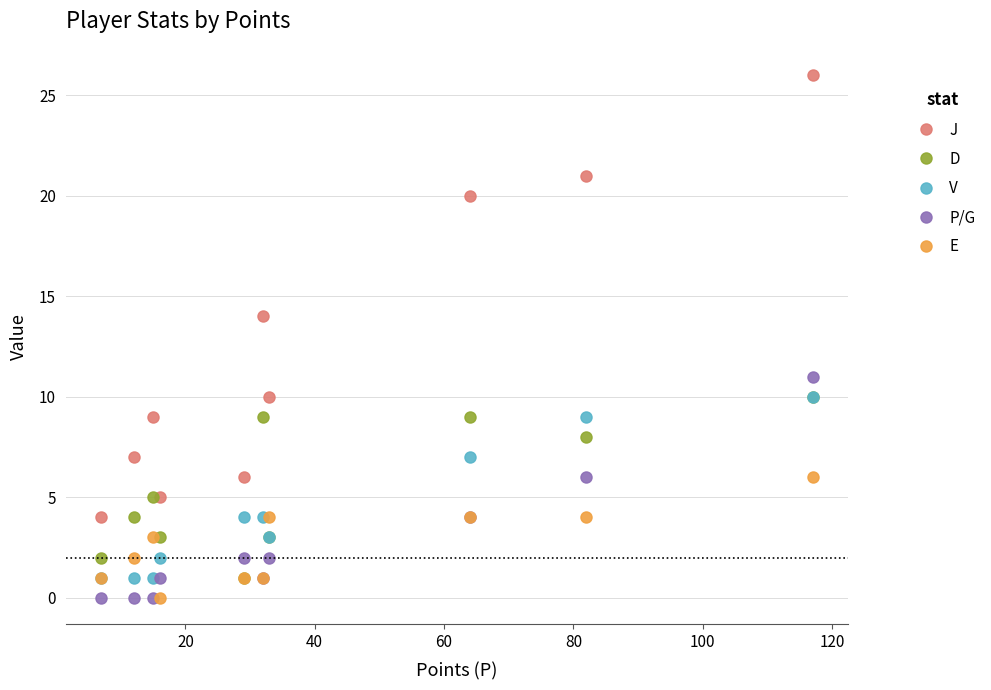

Which series has the largest total across all categories?

J